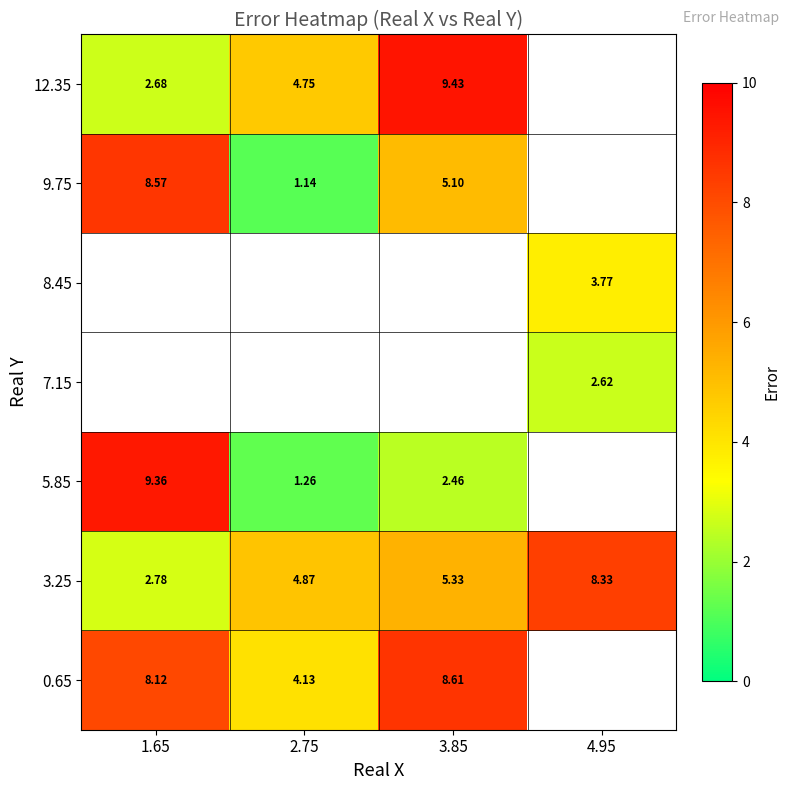

How many data points in row_0 are less than 8?

1